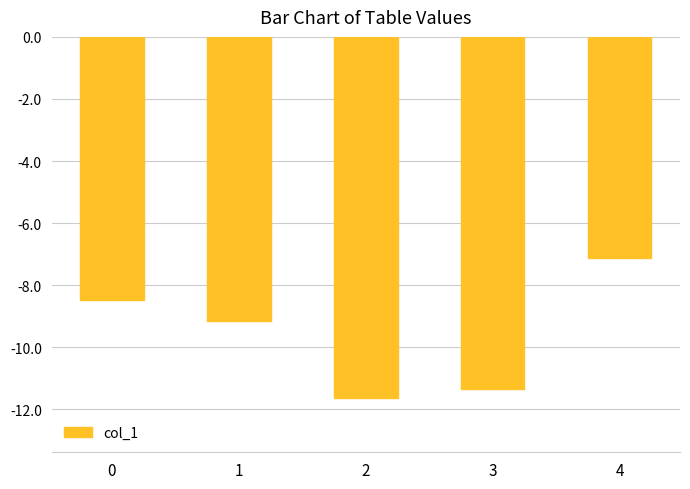

What is the maximum value shown in the chart?

-7.1